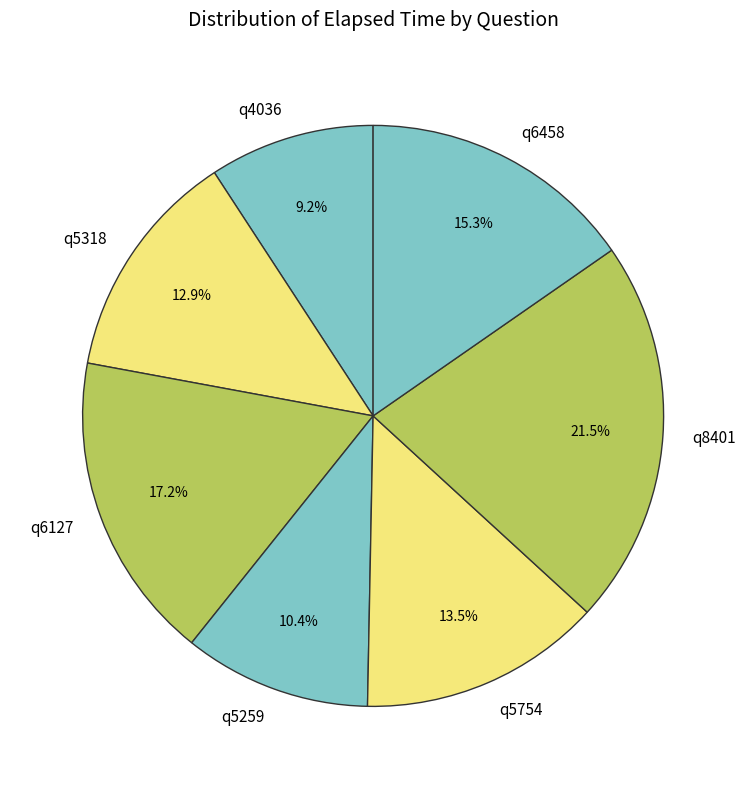

What percentage is the q6458 slice, to the nearest percent?

15%